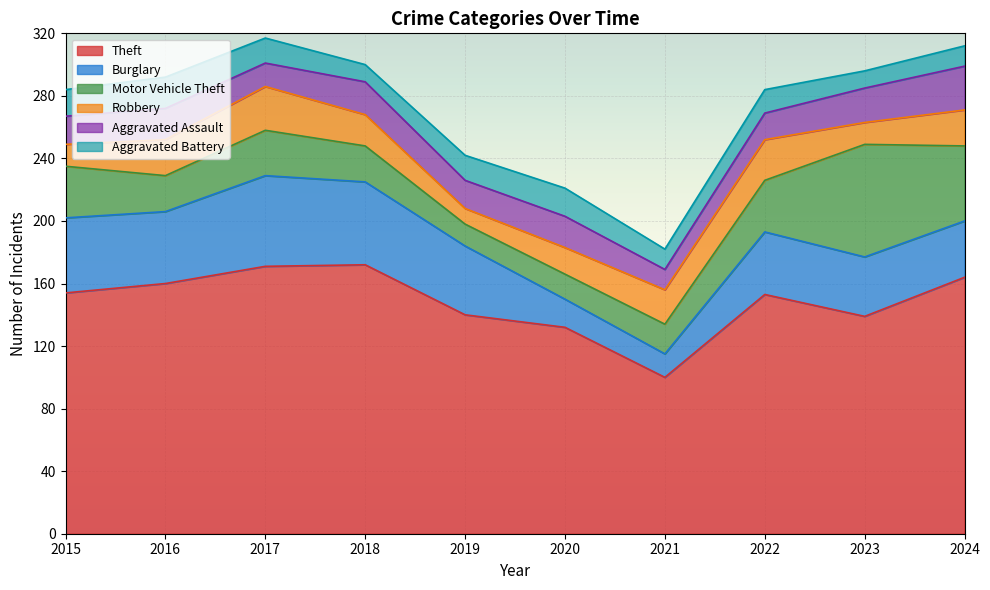

What is the approximate value of Aggravated Assault at 2024?

28